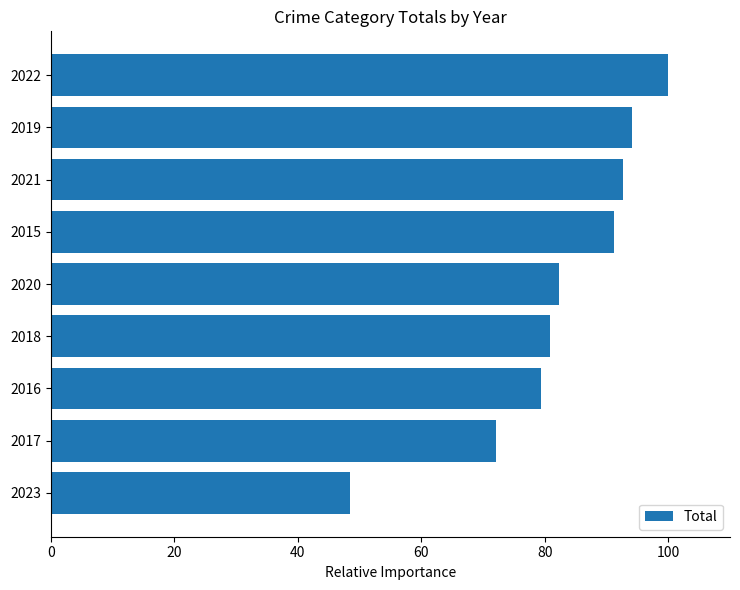

Does the chart contain stacked bars?

No